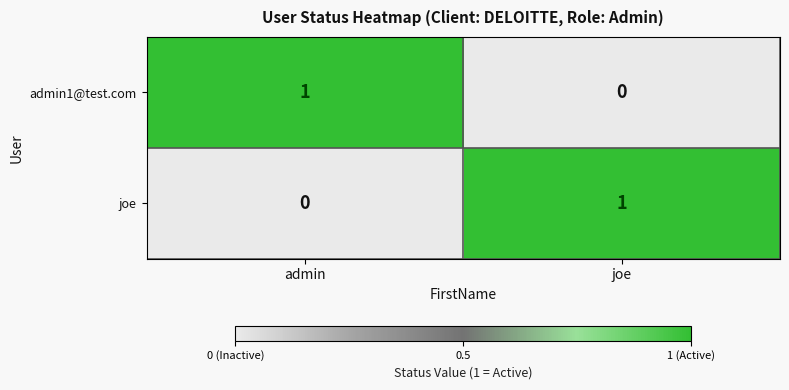

Is the value of admin1@test.com at joe greater than the value of joe at joe?

No